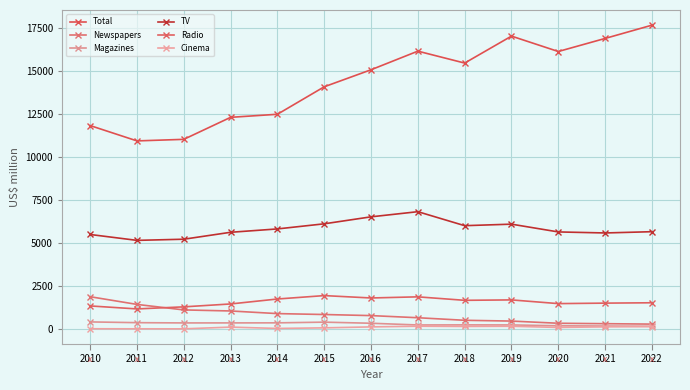

At which label does Newspapers reach its peak?

2010